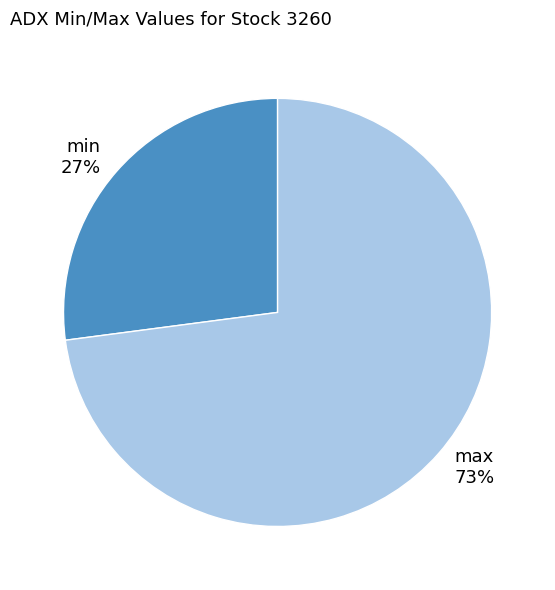

How many slices are in this pie chart?

2